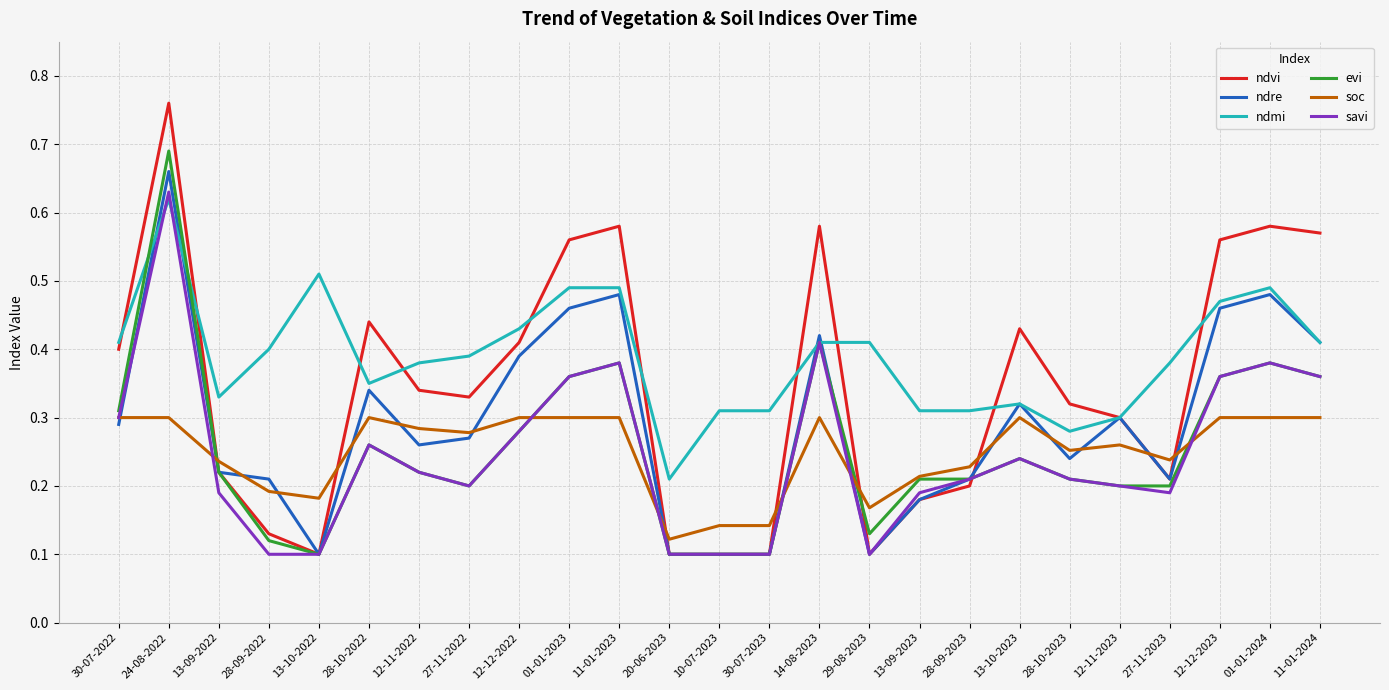

What position from the right is 24-08-2022?

24